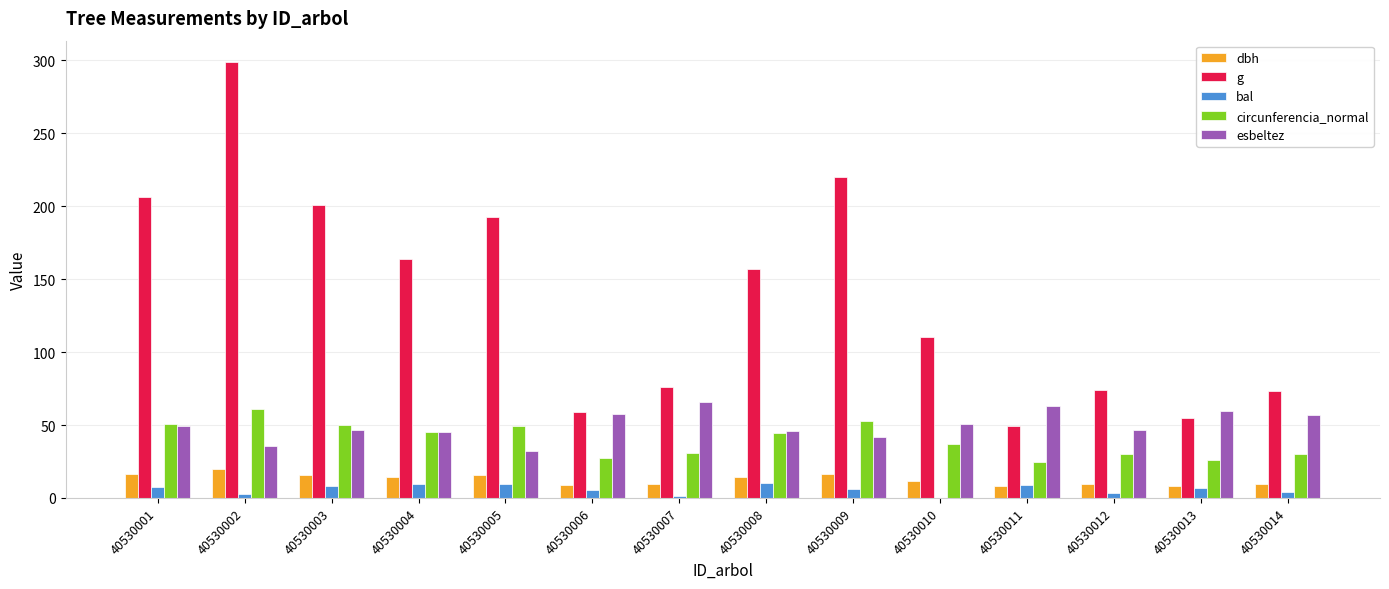

How many groups of bars are there?

14